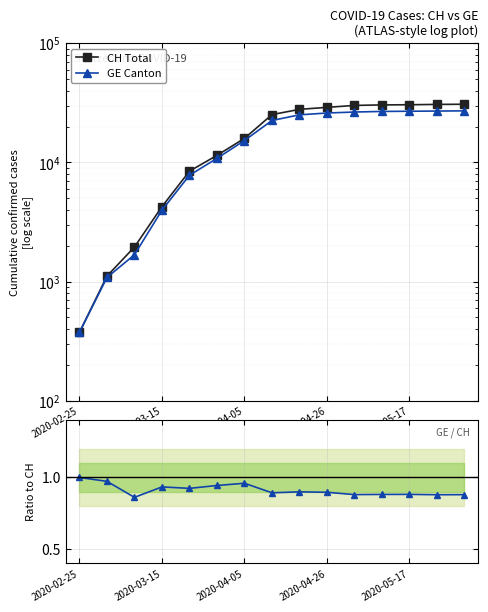

List the series in order of their peak value, highest first.

CH Total, GE Canton, GE / CH